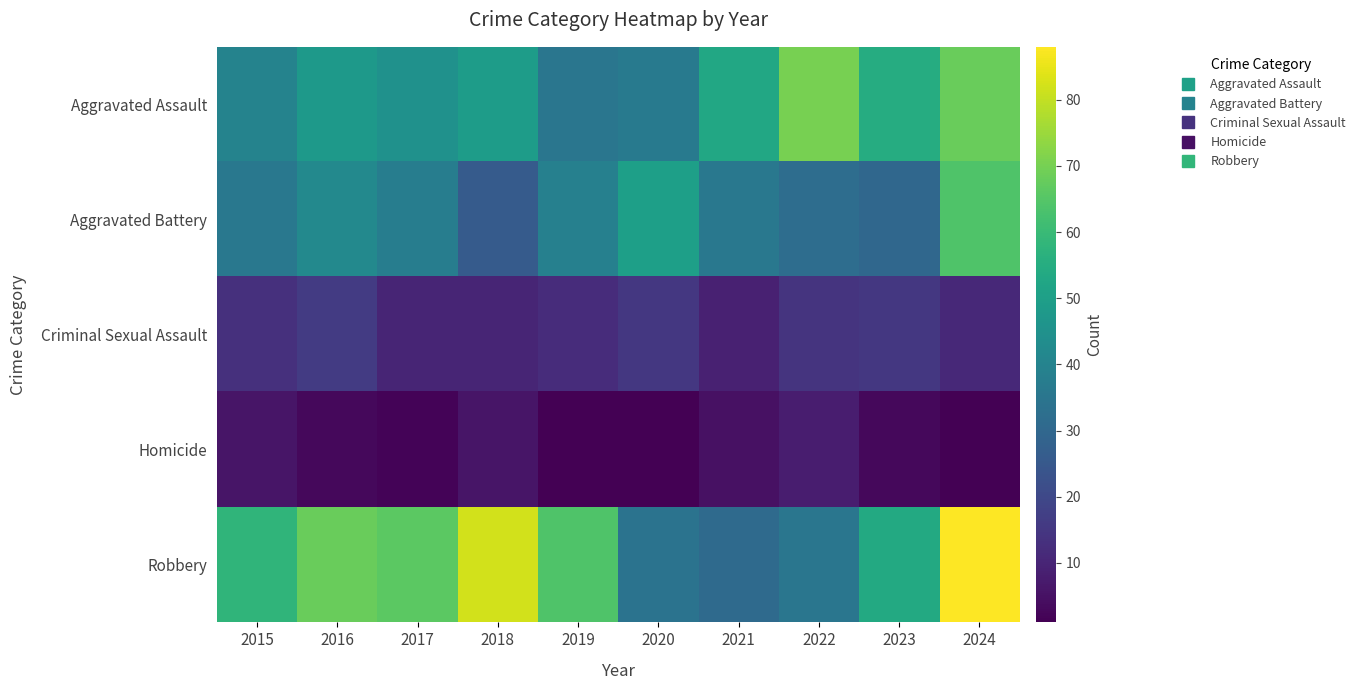

At how many categories does at least one series exceed 67?

4